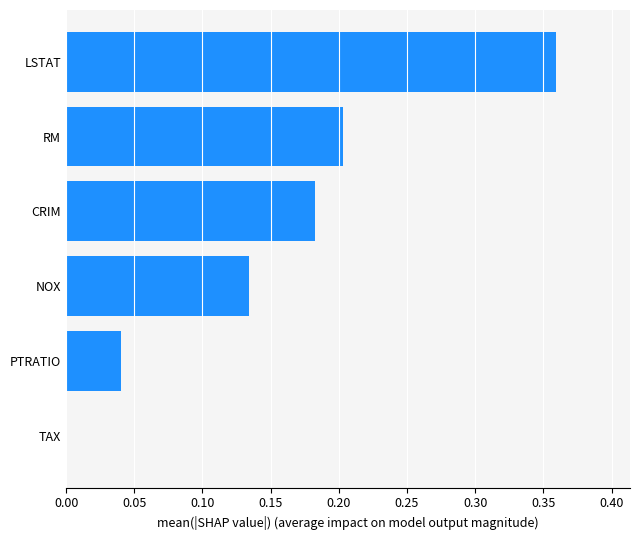

Are the bars horizontal?

Yes